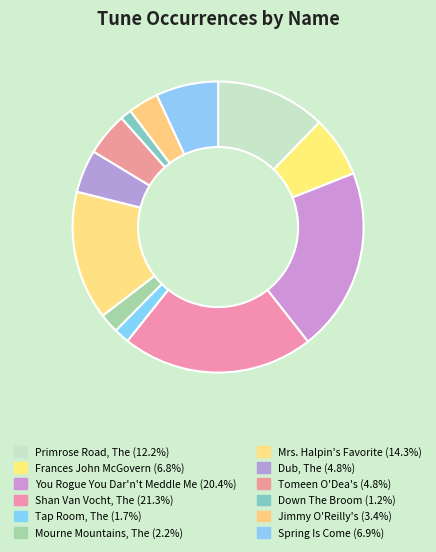

Which has a higher value, Dub, The or Mrs. Halpin's Favorite?

Mrs. Halpin's Favorite